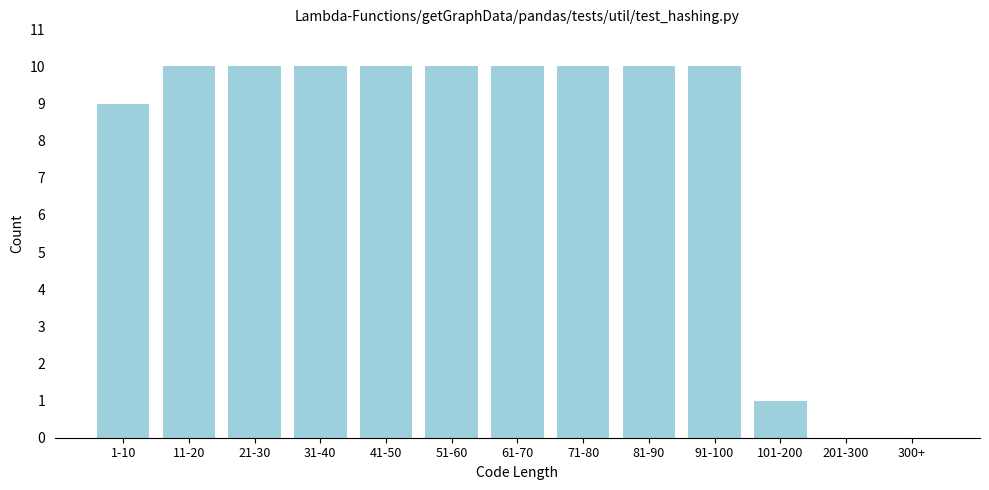

Reading left to right, transcribe all the data shown in this chart.

1-10=9	11-20=10	21-30=10	31-40=10	41-50=10	51-60=10	61-70=10	71-80=10	81-90=10	91-100=10	101-200=1	201-300=0	300+=0